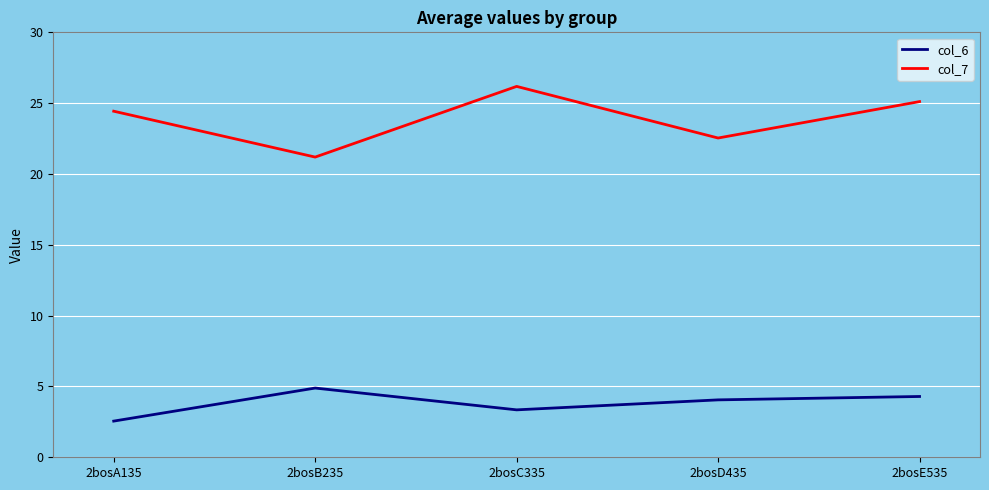

Reading right to left, list all the values displayed in this chart.

col_6: 2bosE535=4.3	2bosD435=4.1	2bosC335=3.3	2bosB235=4.9	2bosA135=2.6
col_7: 2bosE535=25.1	2bosD435=22.5	2bosC335=26.2	2bosB235=21.2	2bosA135=24.4